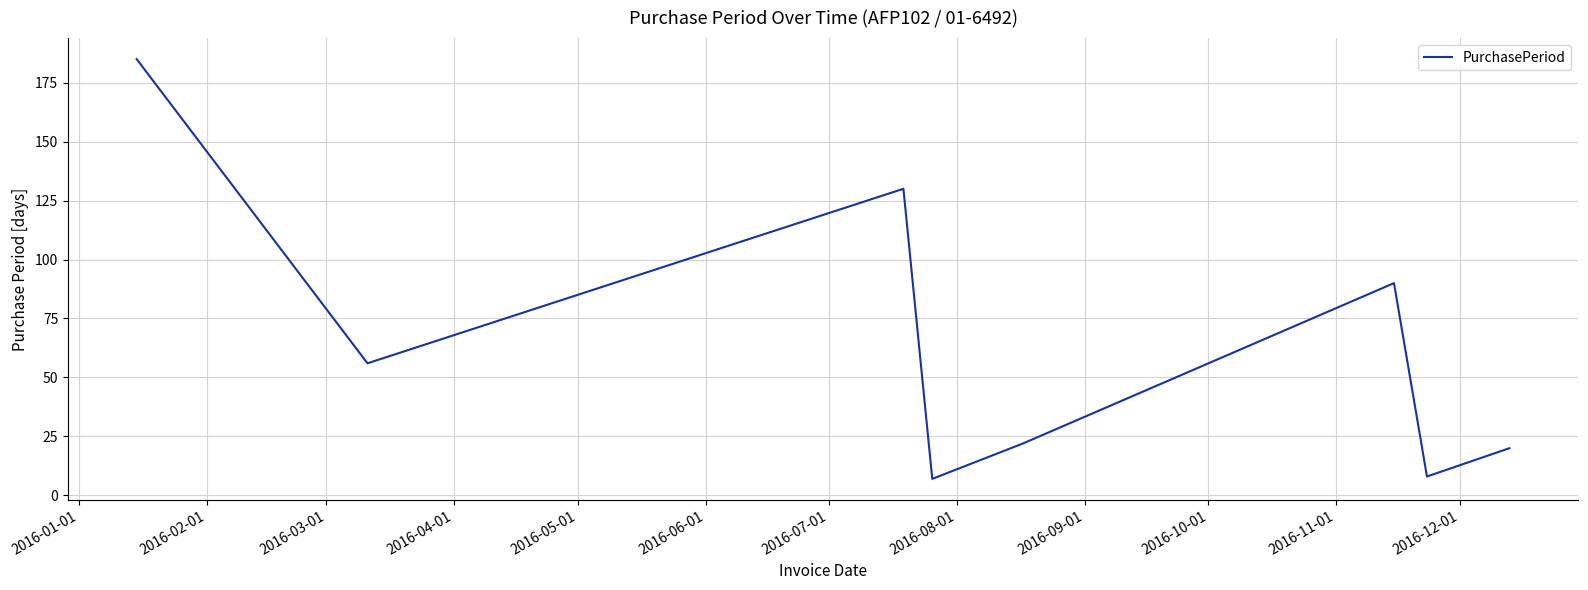

Is this an area chart (filled region under the line)?

No